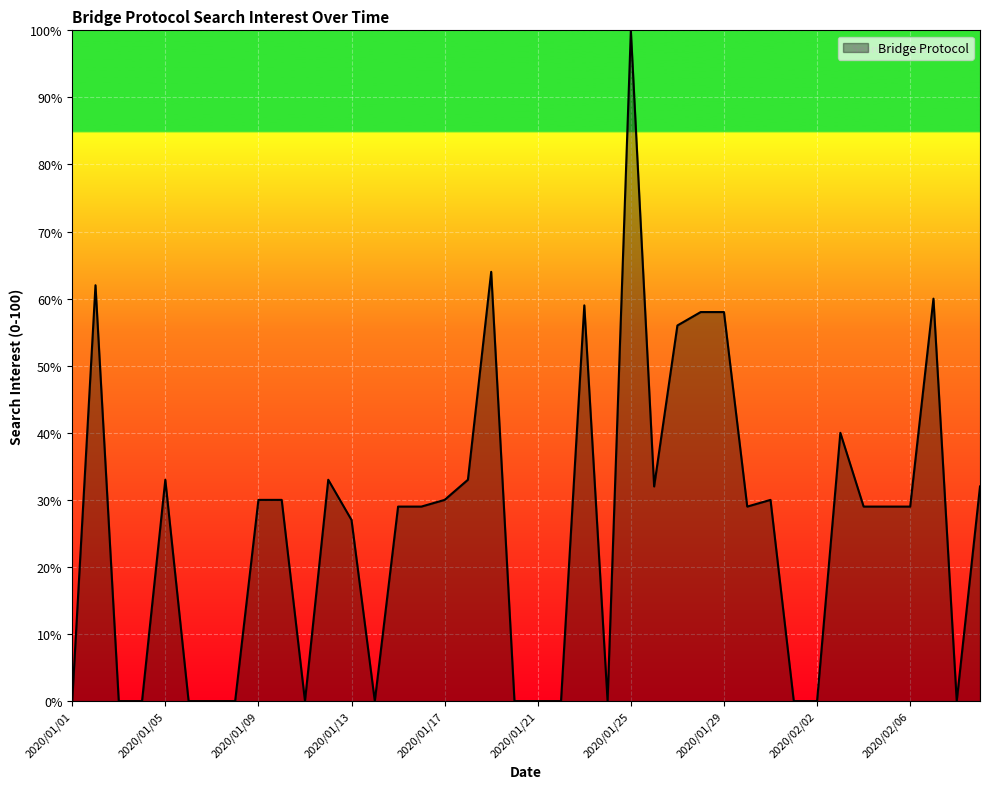

What is the difference between the maximum and minimum values?

100